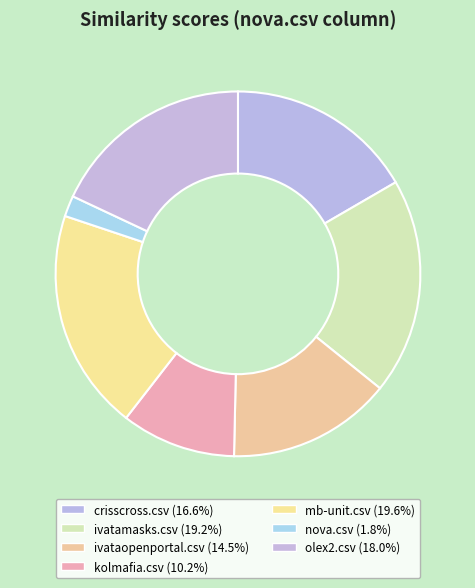

How many segments does this pie chart have?

7